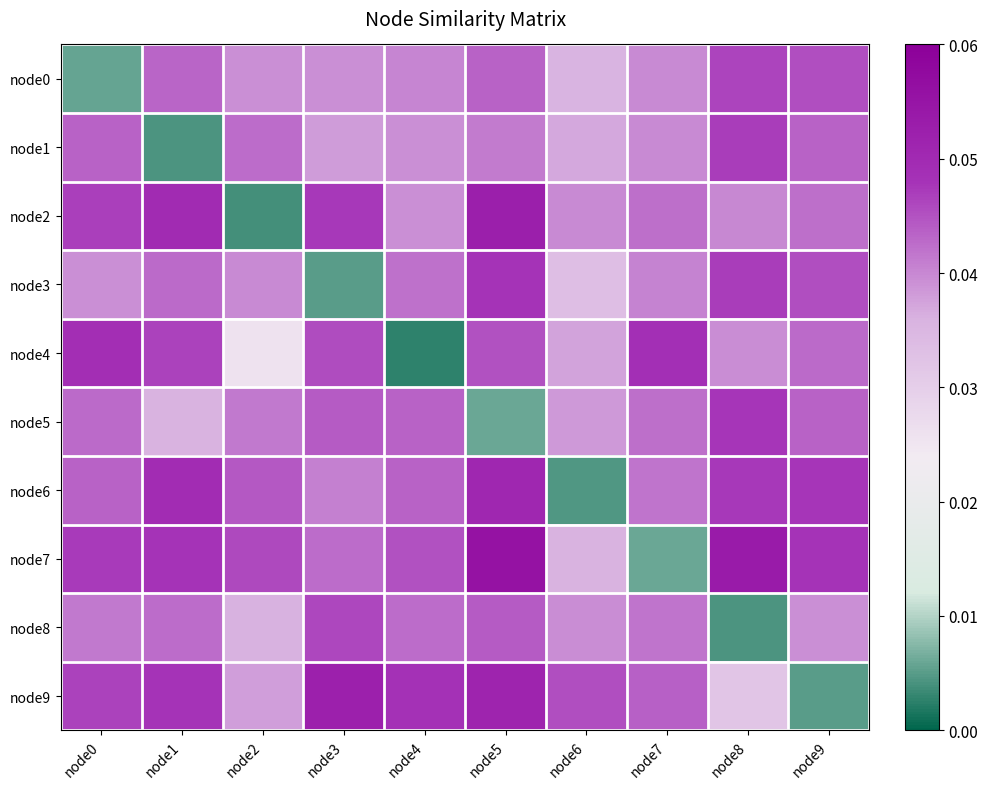

Which series has the largest total across all categories?

node7